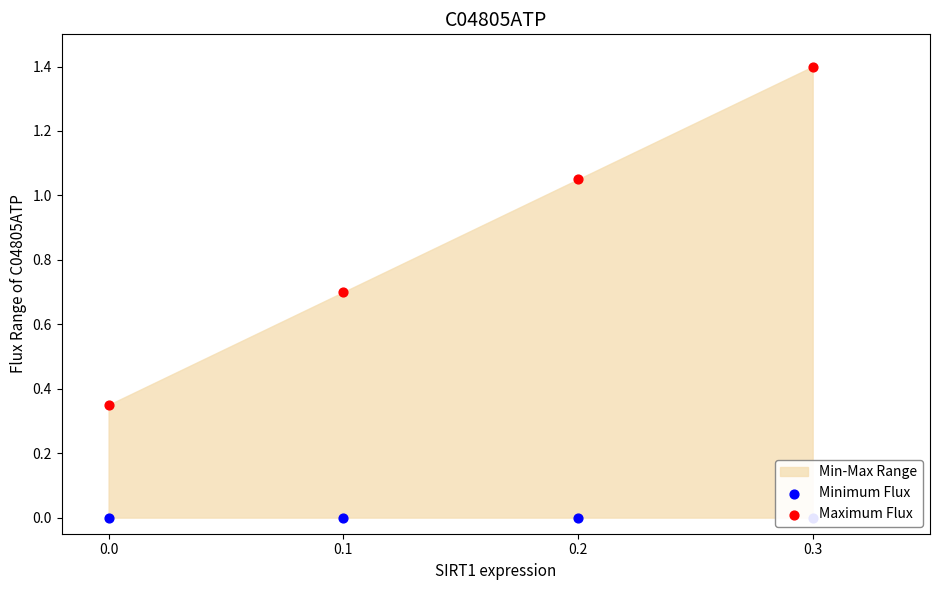

Which series has the widest spread of Y values?

Maximum Flux